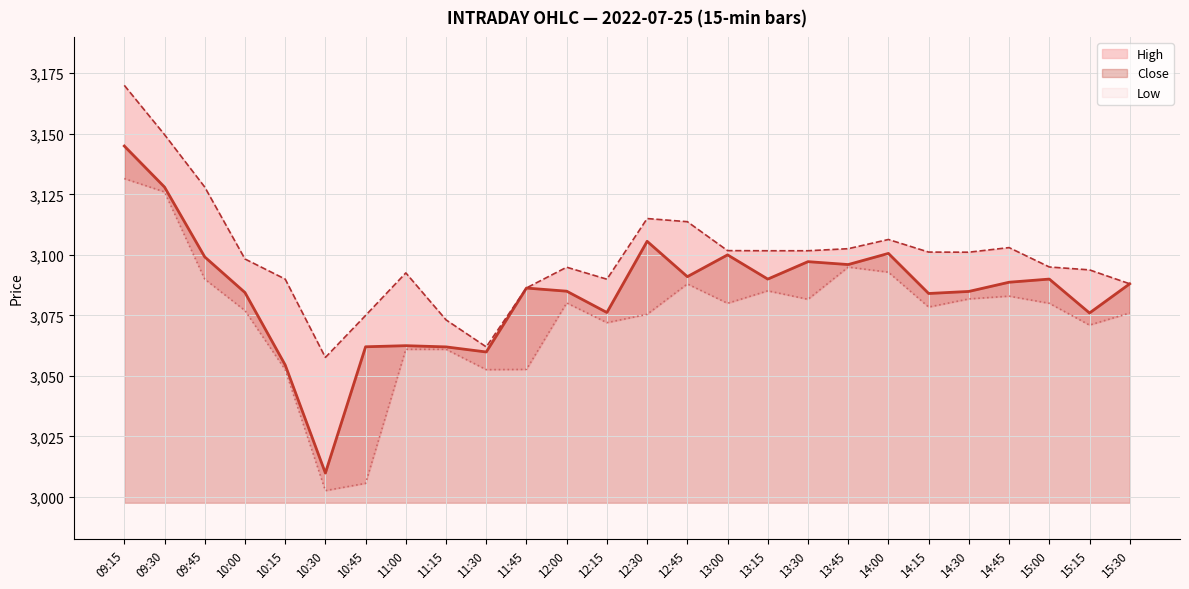

The value of Low at 10:15 is 3052.7. True or false?

True